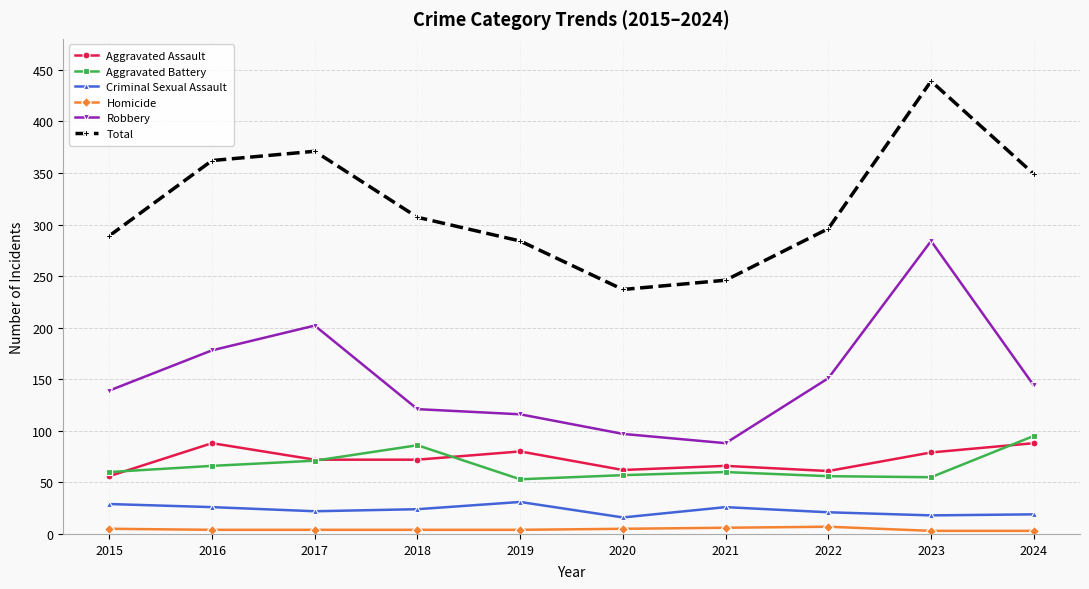

Where is the first local maximum for Aggravated Battery?

2018